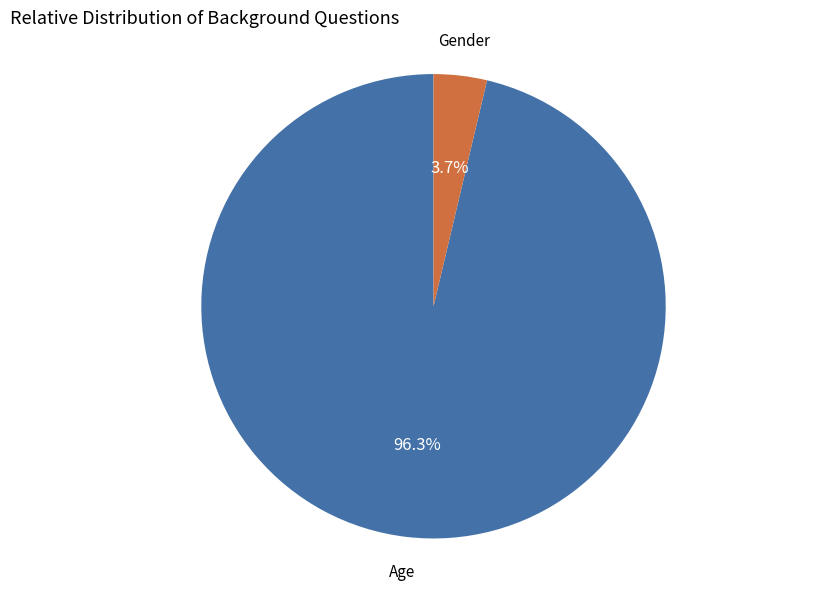

Count the number of slices in the pie.

2